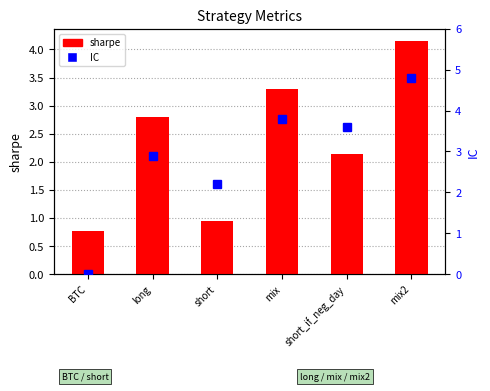

What are all the series names shown in the legend?

sharpe, IC